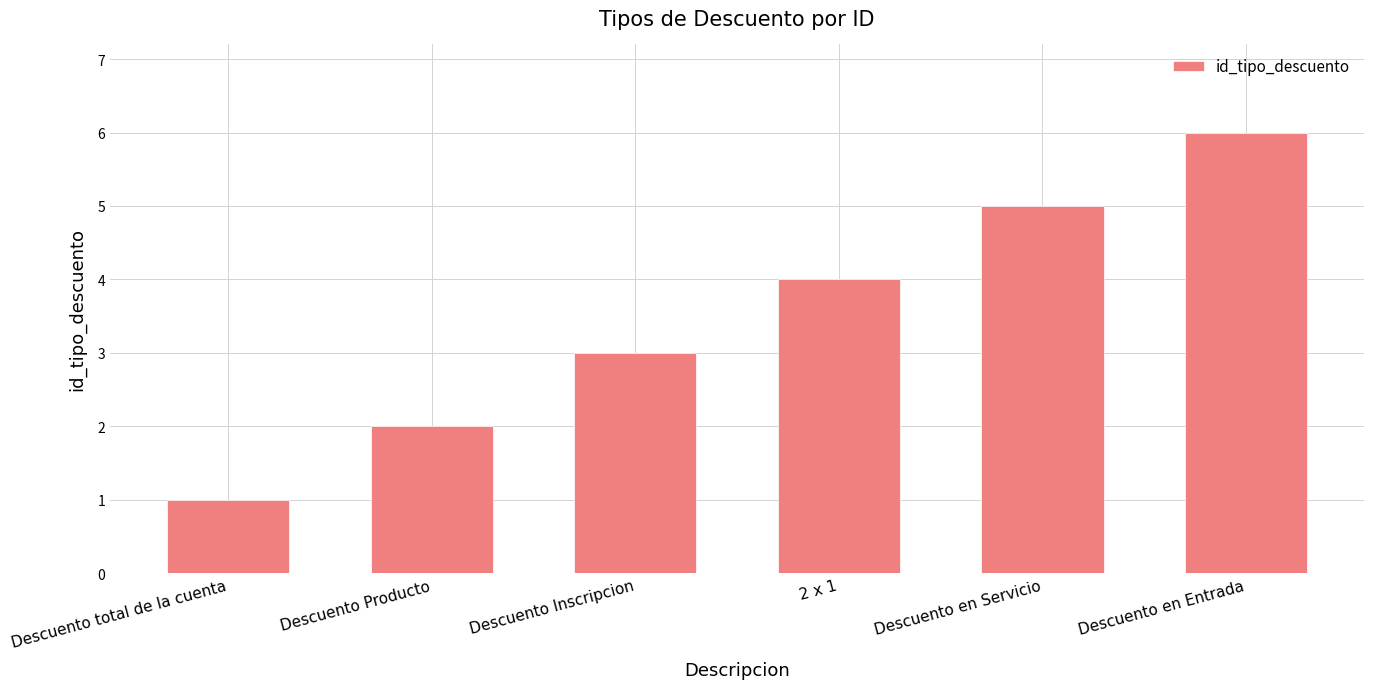

Approximately how many times larger is the value at Descuento en Entrada compared to Descuento Producto?

3.0